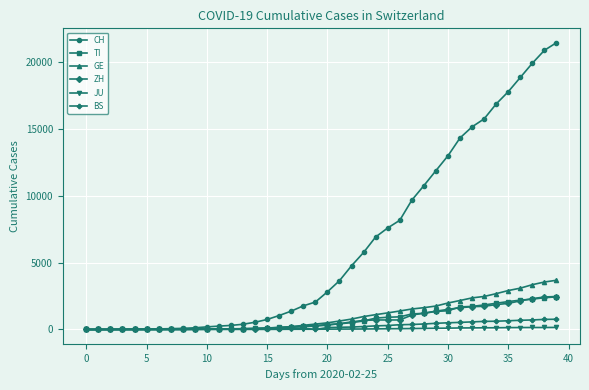

Which series has the largest total across all categories?

CH